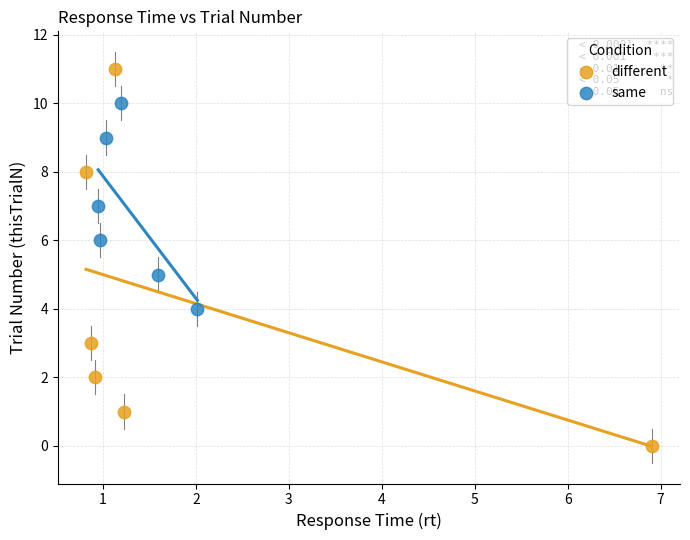

Which series reaches the minimum Y coordinate?

different